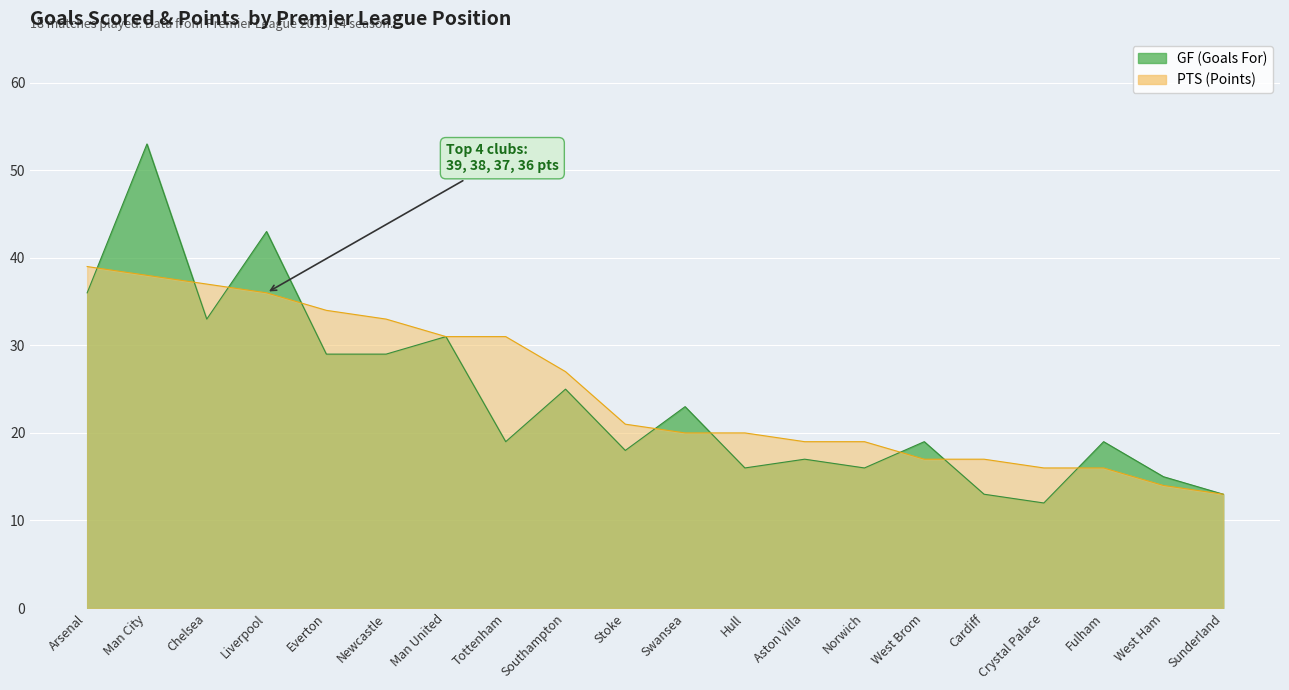

What is the difference between the maximum and minimum values in the GF series?

41